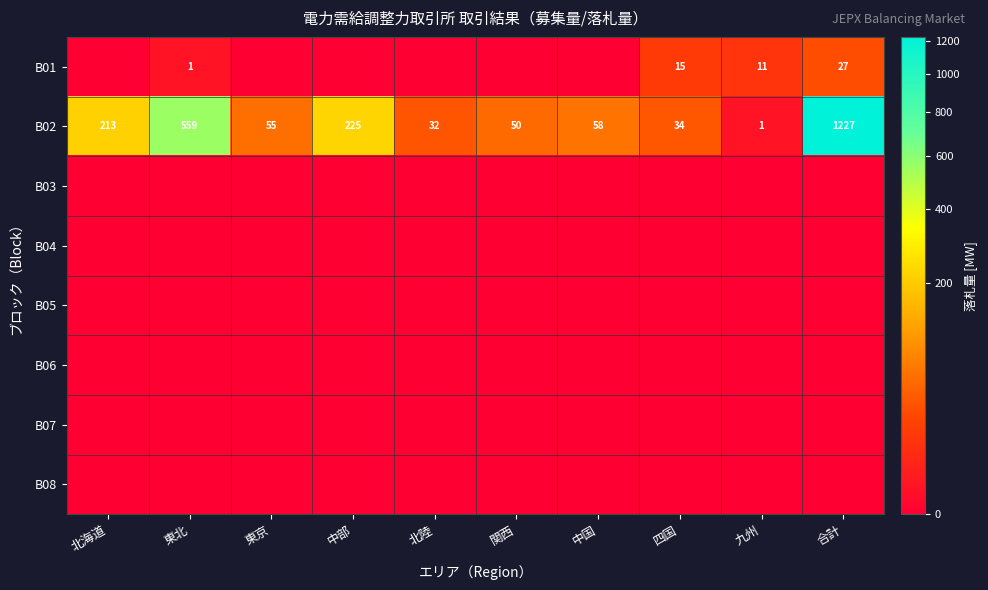

What is the spread (max minus min) of values at 関西?

50